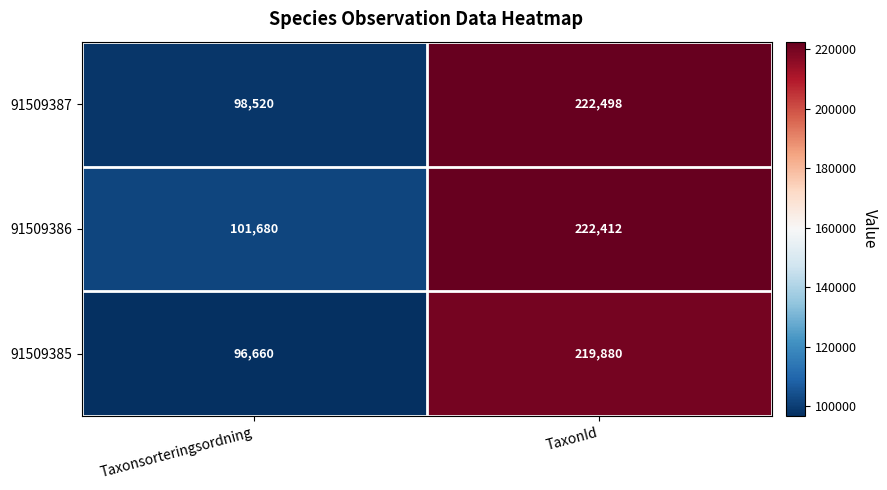

What is the minimum value for 91509387?

98520